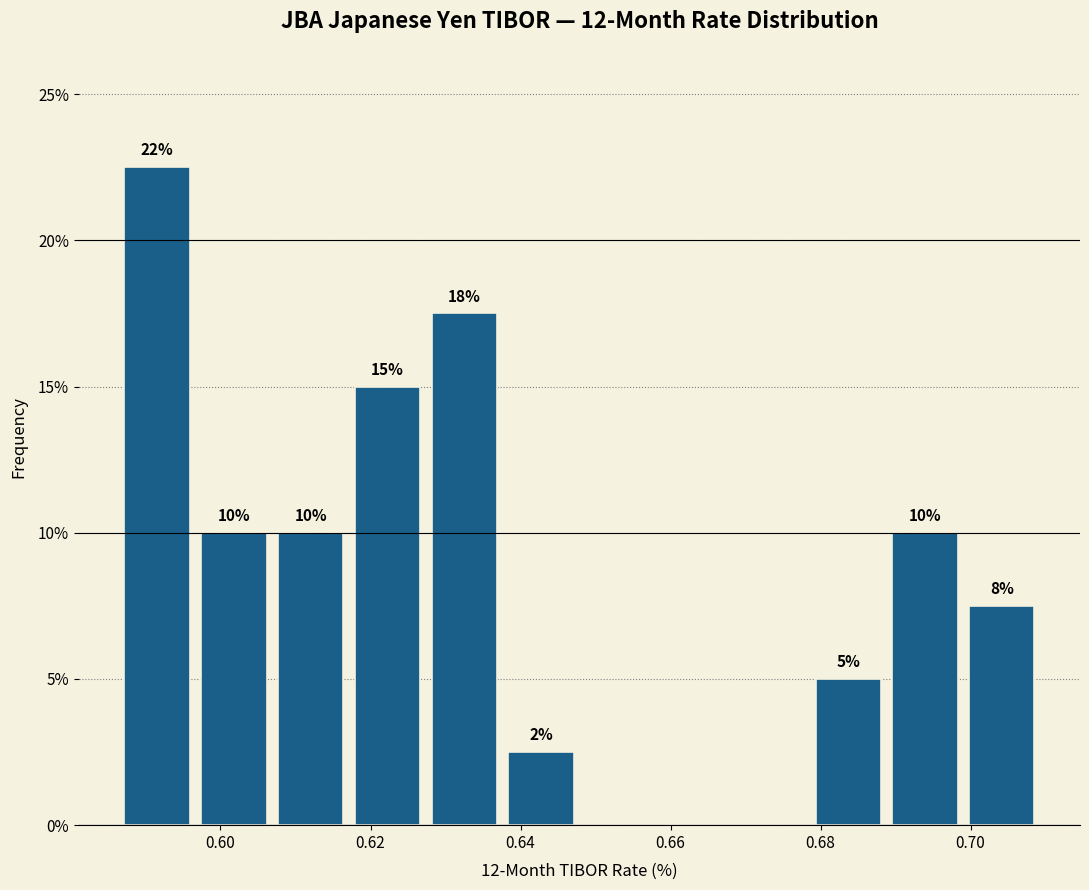

Over which range of the x-axis is the bar tallest?

0.586 to 0.596